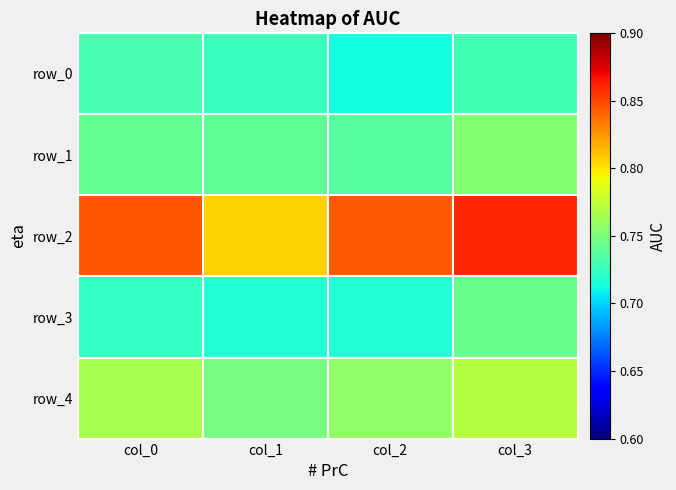

Reading left to right, list all the values displayed in this chart.

row_0: 0.7	0.7	0.7	0.7
row_1: 0.7	0.7	0.7	0.8
row_2: 0.8	0.8	0.8	0.9
row_3: 0.7	0.7	0.7	0.7
row_4: 0.8	0.7	0.8	0.8